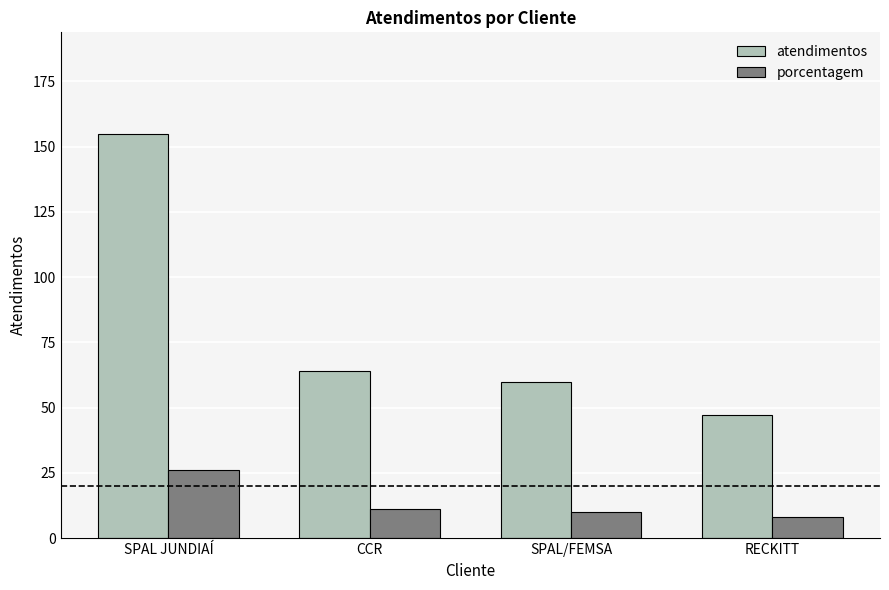

What is the difference between the maximum and minimum values in the porcentagem series?

18